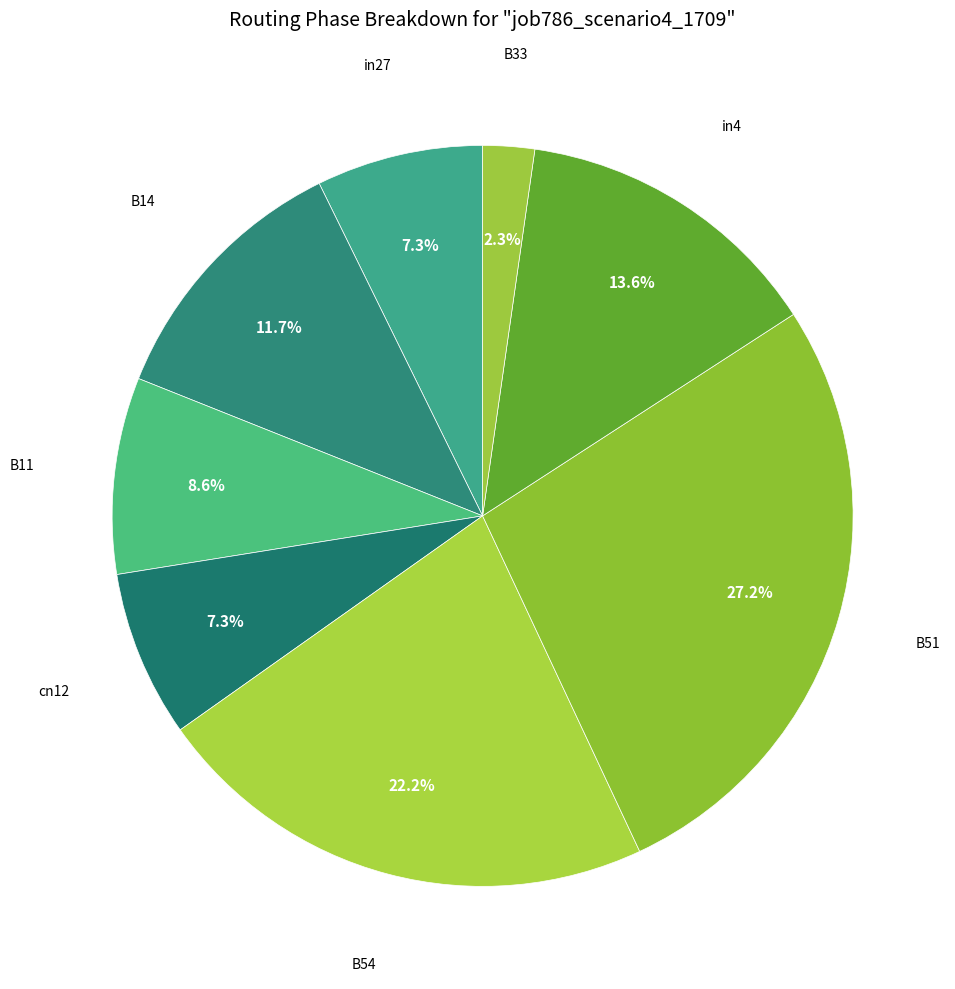

What portion of the pie excludes B33?

97.7%